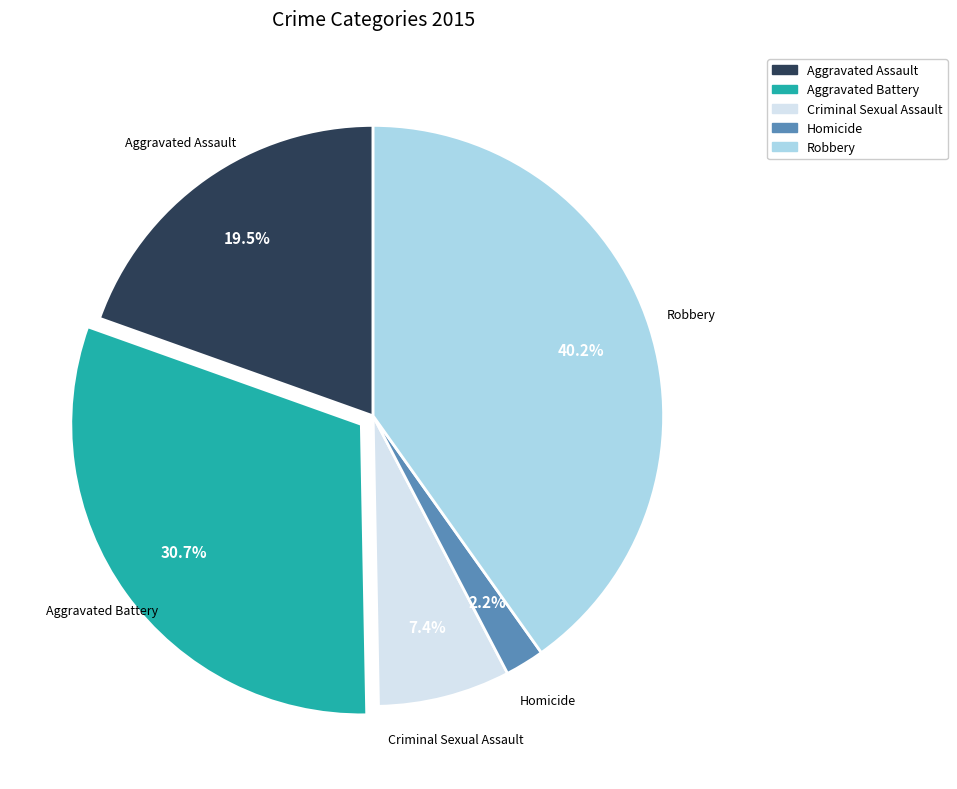

What percentage is NOT represented by Aggravated Assault?

80.5%